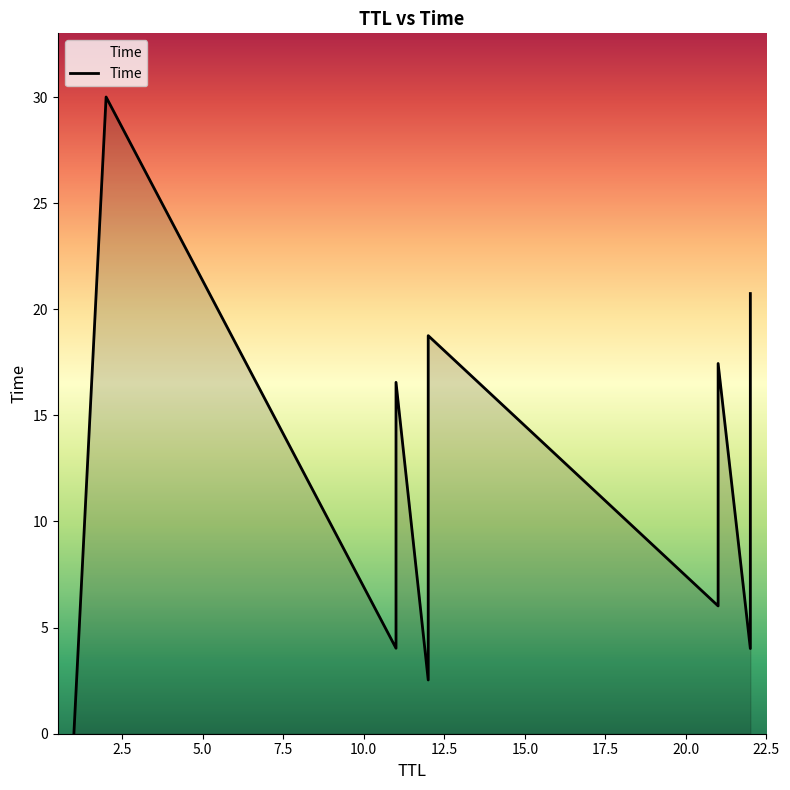

What is the difference between the second highest and minimum values?

20.7